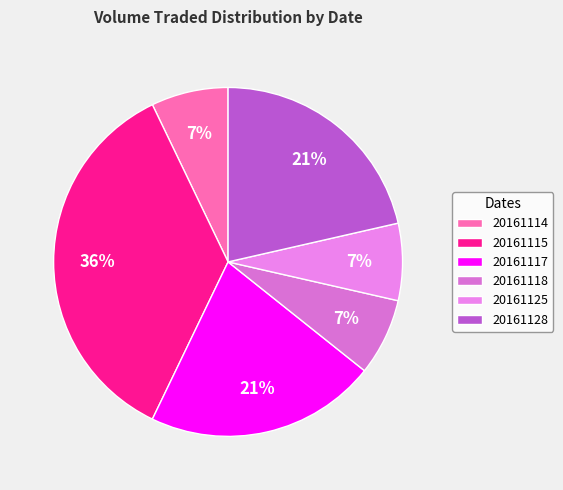

Count the number of slices in the pie.

6